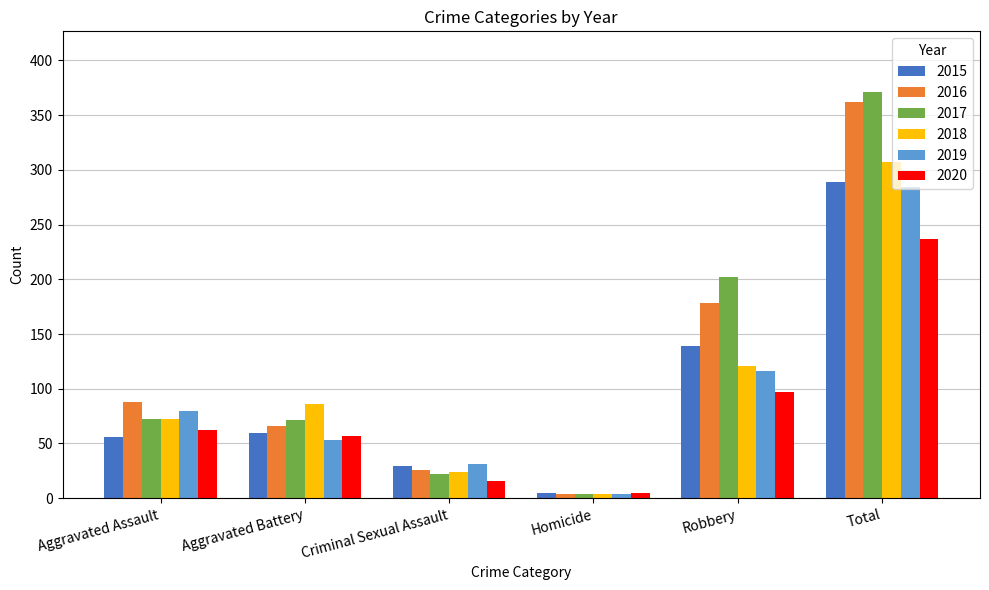

What is the label of the 5th bar from the left?

Robbery